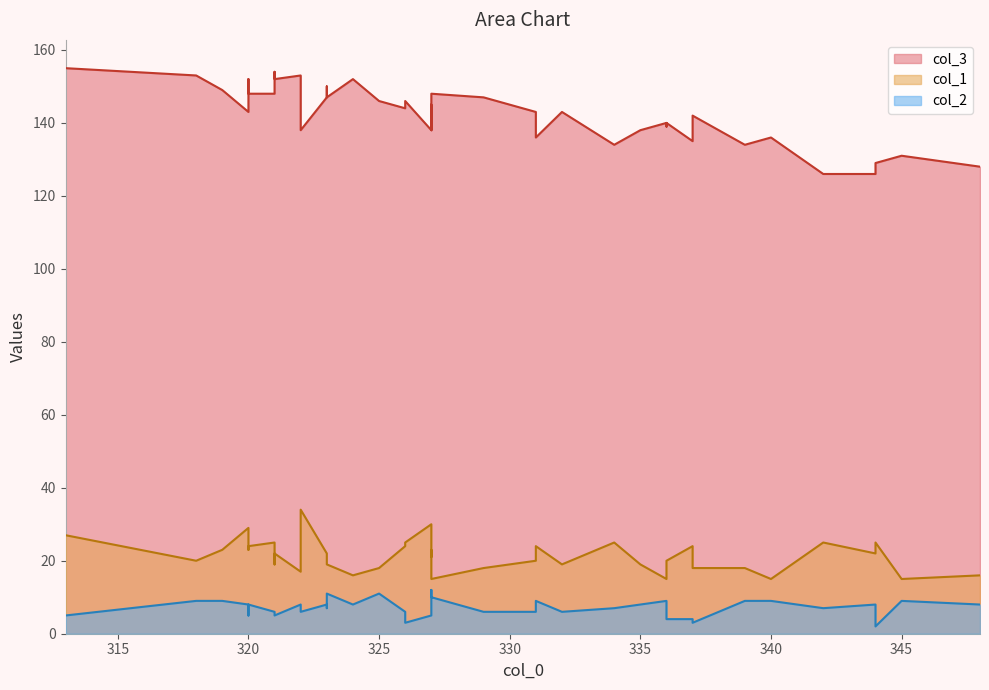

Where is the first local minimum for col_2?

321